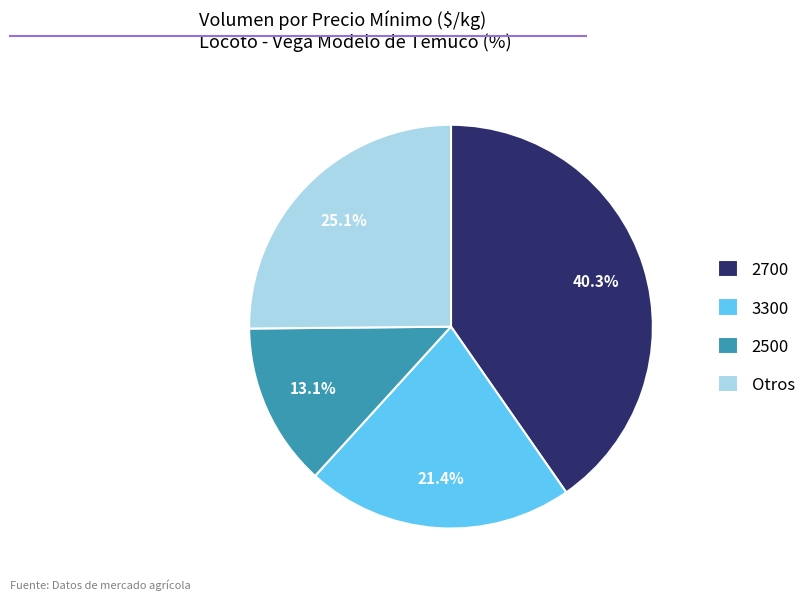

Which has a higher value, 3300 or Otros?

Otros